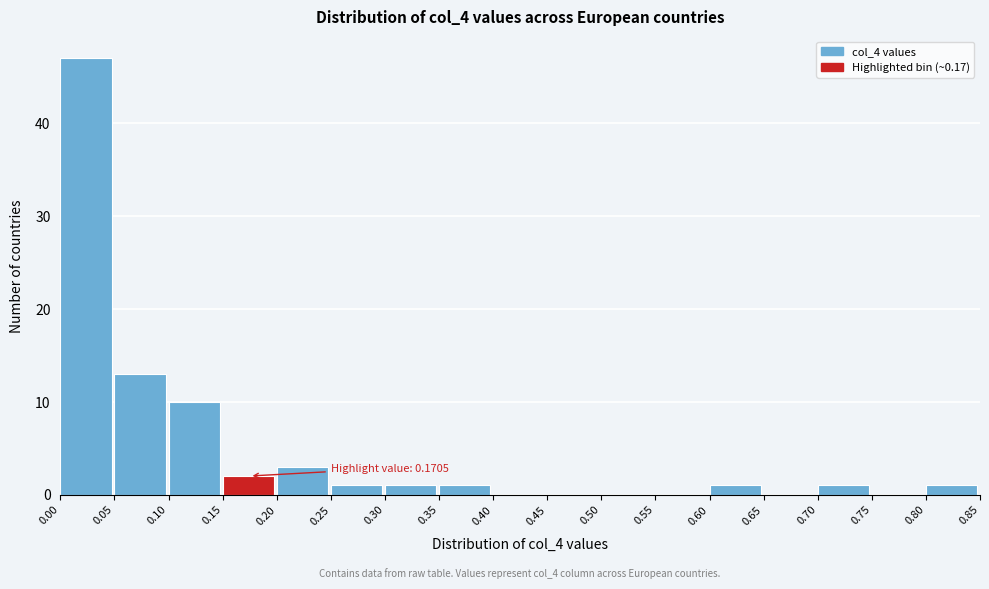

Which range on the x-axis has the tallest bar?

0.00 to 0.05